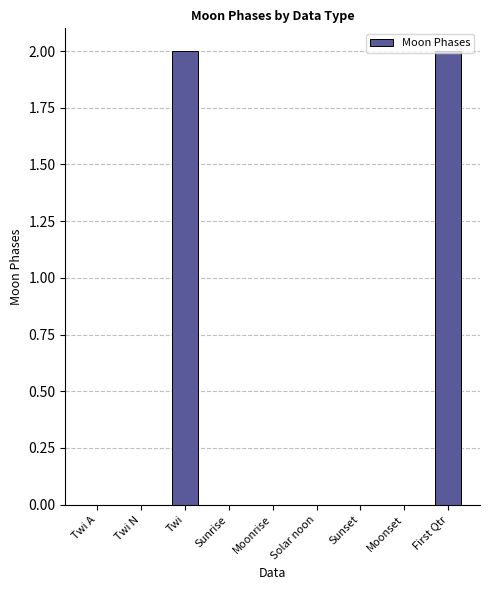

Does the chart contain stacked bars?

No